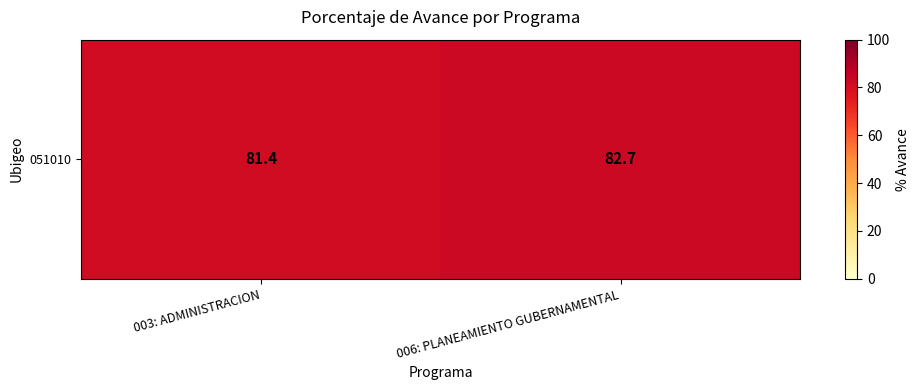

Where is the data nearest to the value 82?

003: ADMINISTRACION